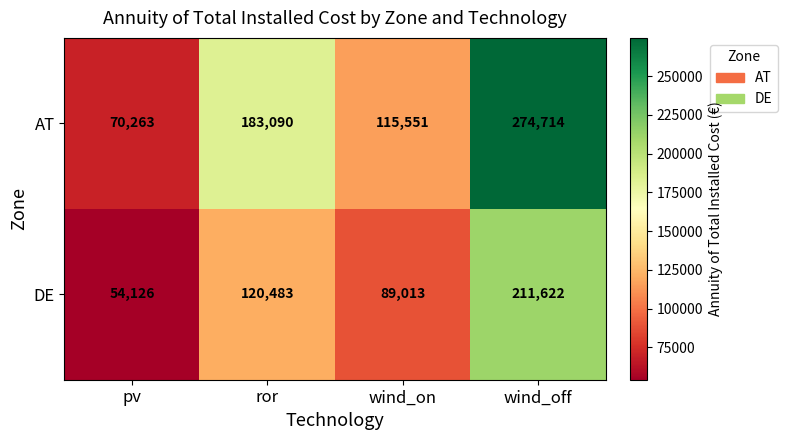

Reading left to right, extract all data points from this chart.

AT: 70263	183090	115551	274714
DE: 54126	120483	89013	211622